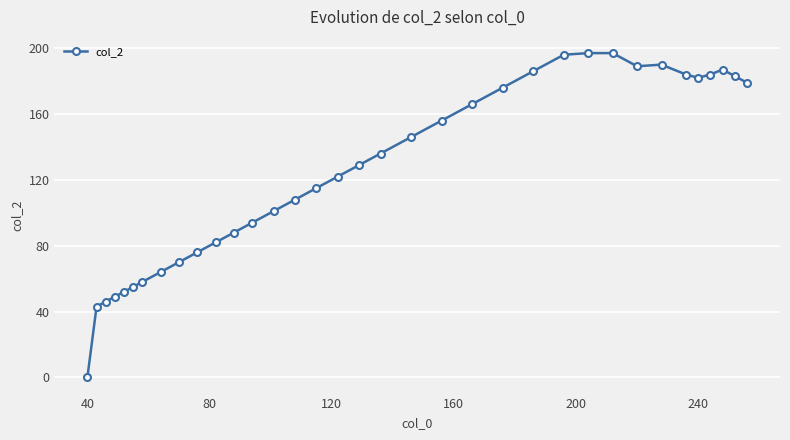

How many values are below 129?

17